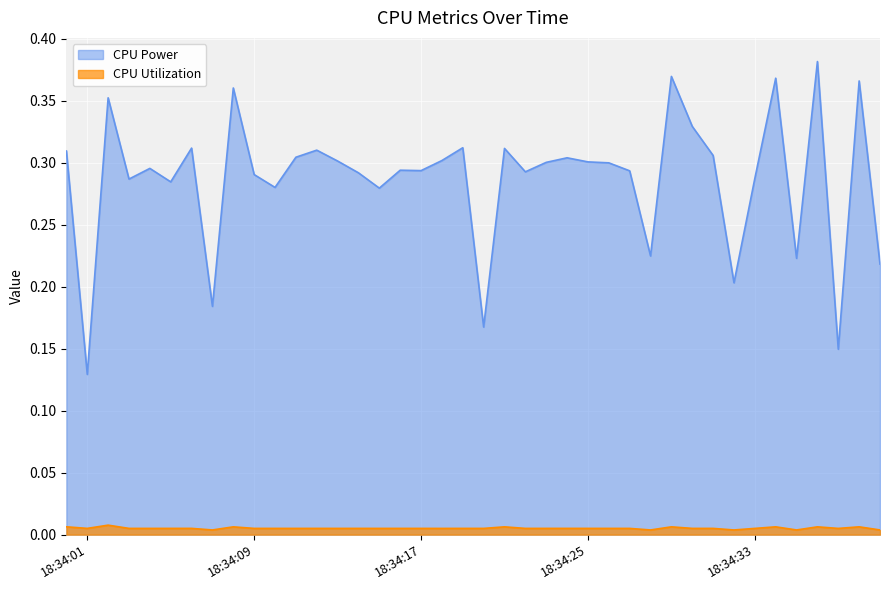

Which series has the largest total across all categories?

CPU Power